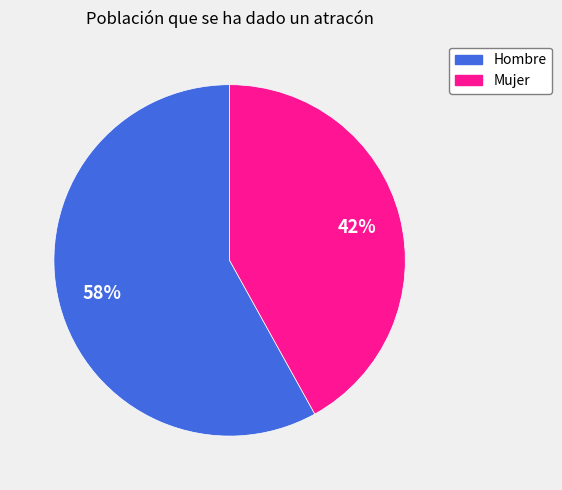

What percentage is the Hombre slice, to the nearest percent?

58%